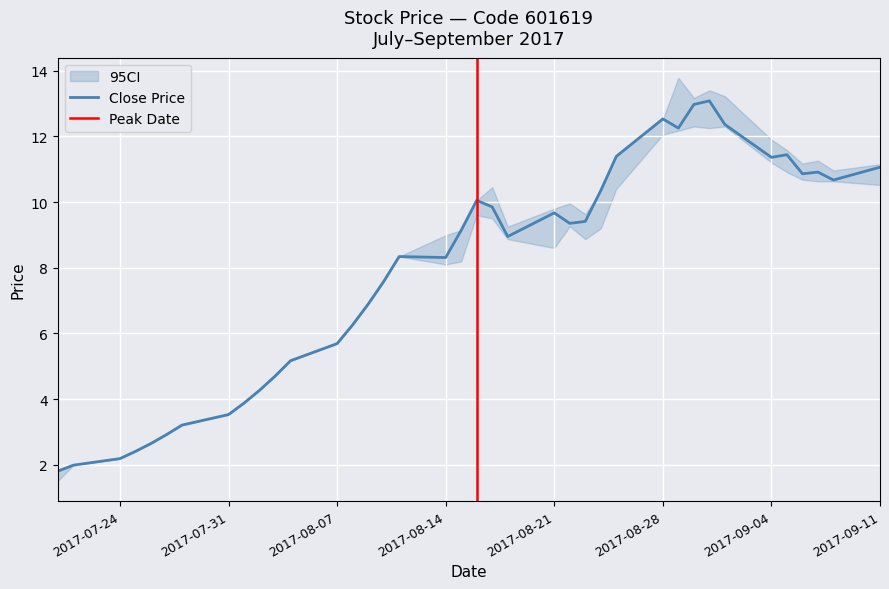

What is the difference between the maximum and minimum values in the low series?

10.8